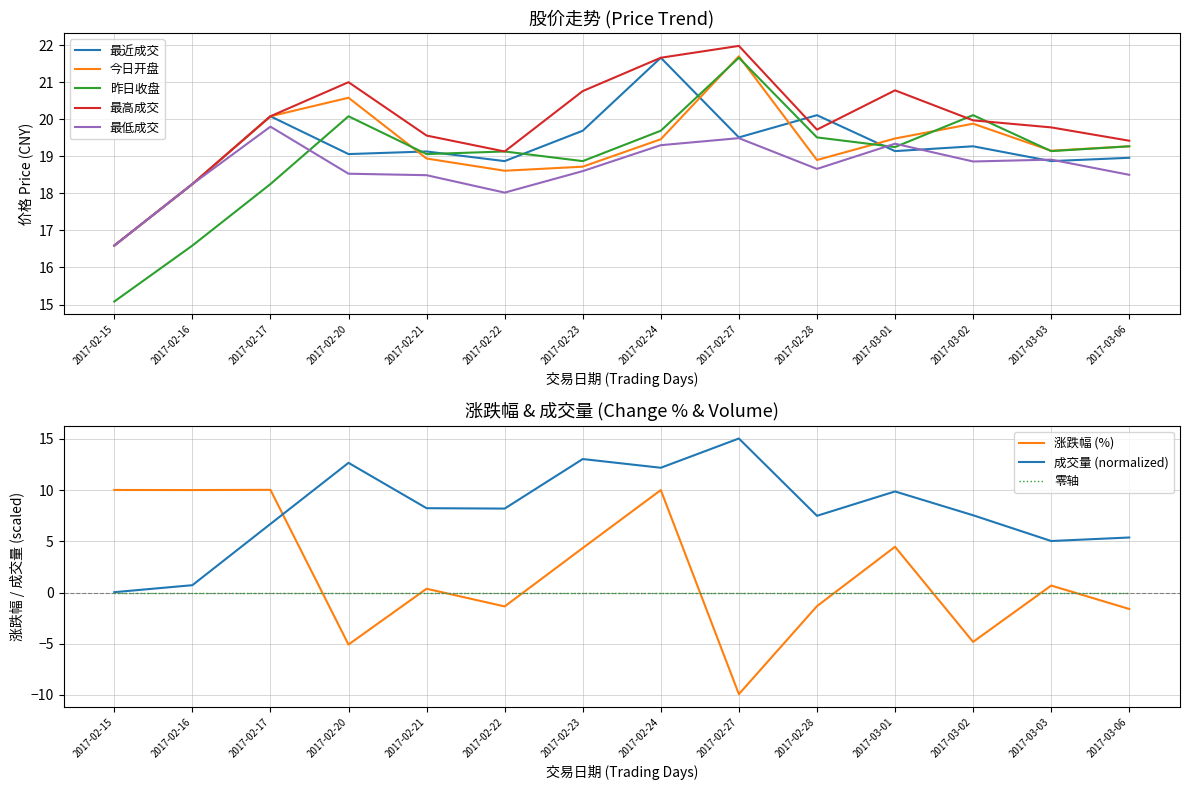

What is the label of the 13th point from the left?

2017-03-03